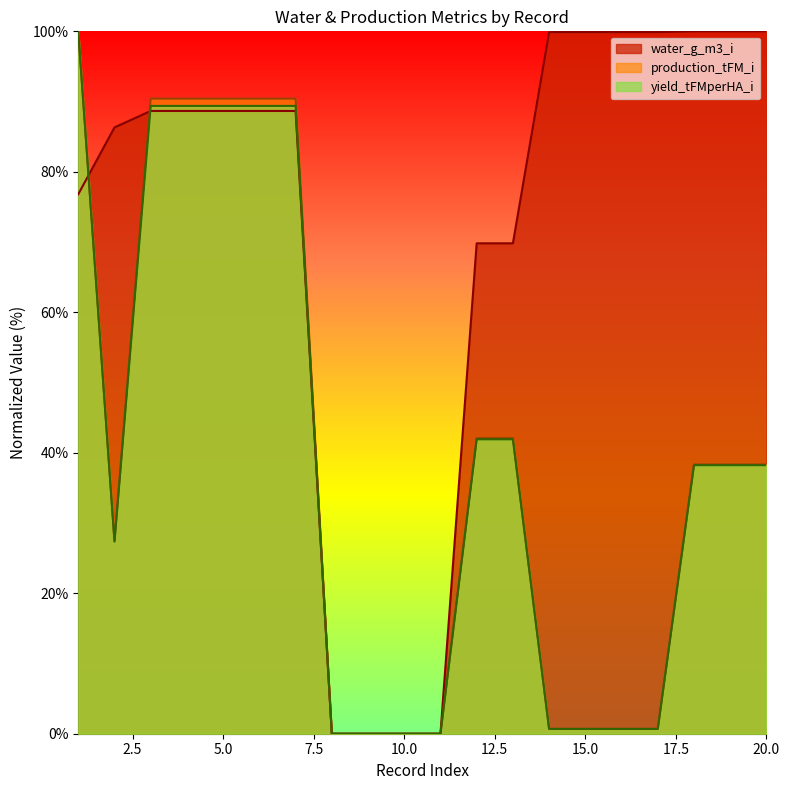

Is the value of water_g_m3_i at 14 greater than the value of production_tFM_i at 2?

Yes